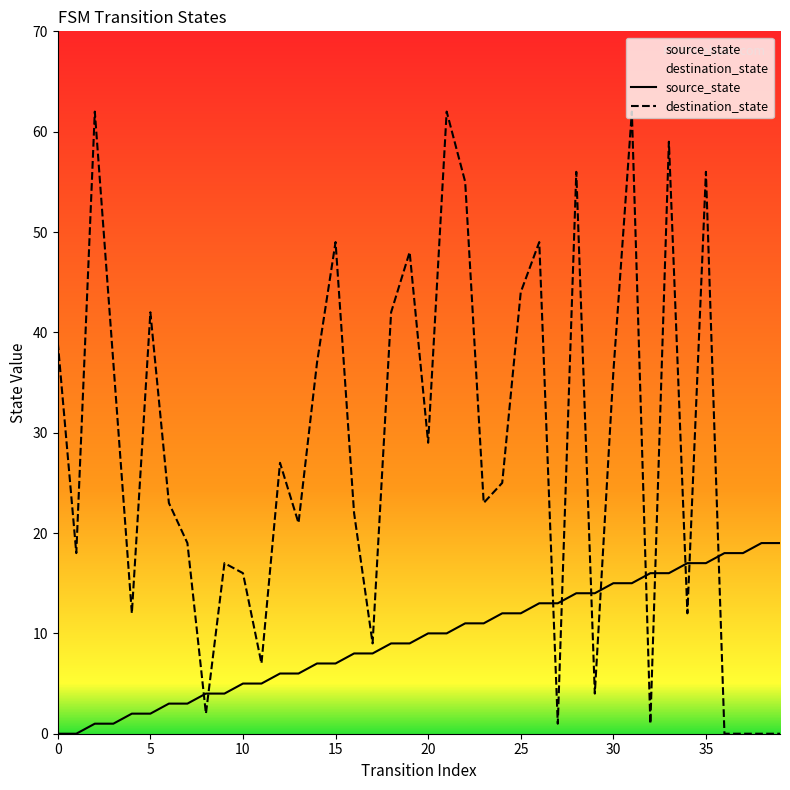

How many data points in destination_state are above 25?

19